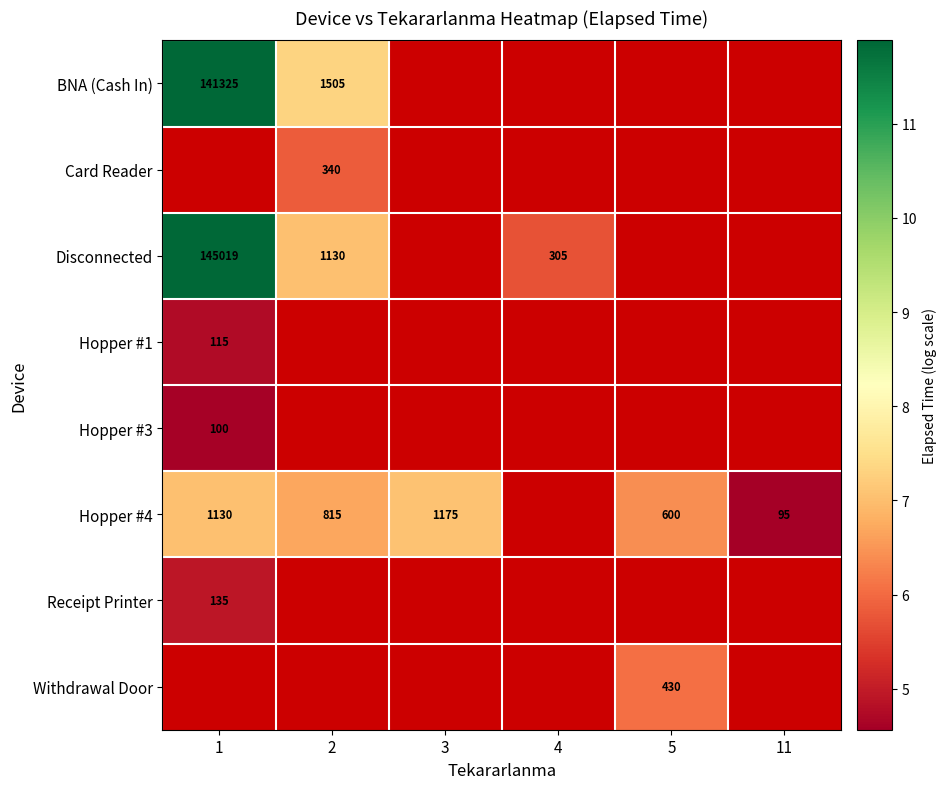

What is the spread (max minus min) of values at 2?

1.5